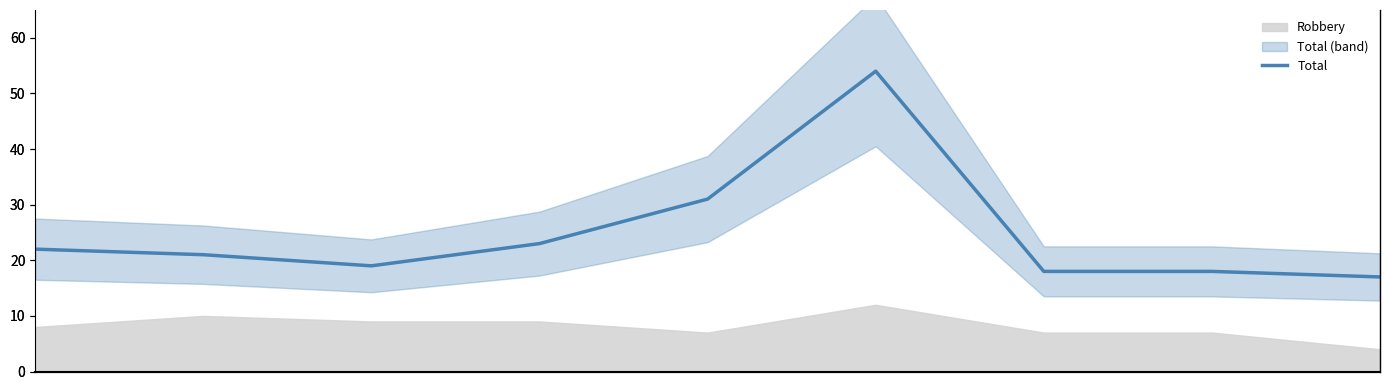

How many points are higher than both their immediate neighbors (excluding endpoints)?

1